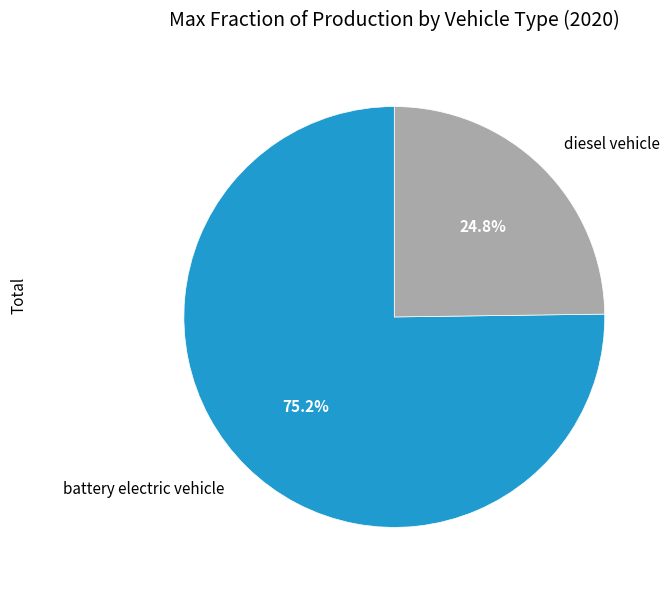

Which category has the biggest portion of the pie?

battery electric vehicle